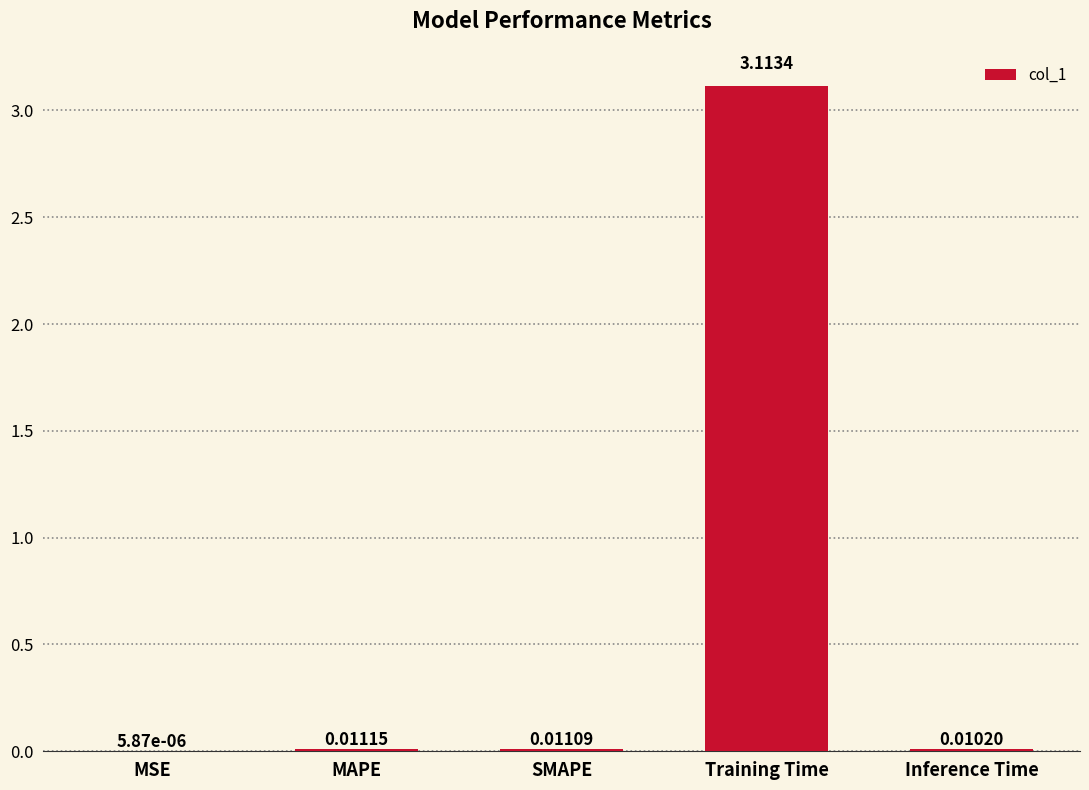

What is the sum of all values?

3.1